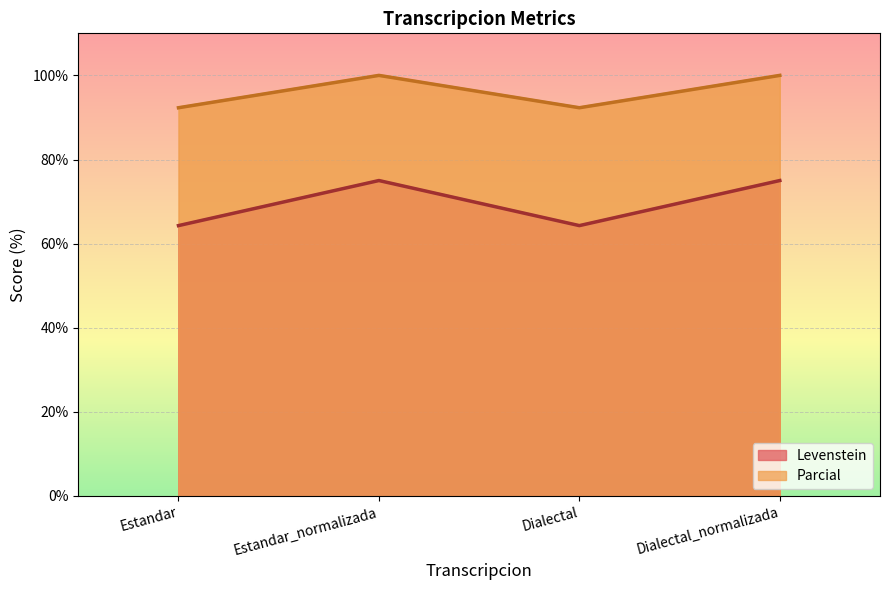

What is the maximum value shown in the chart?

100.0